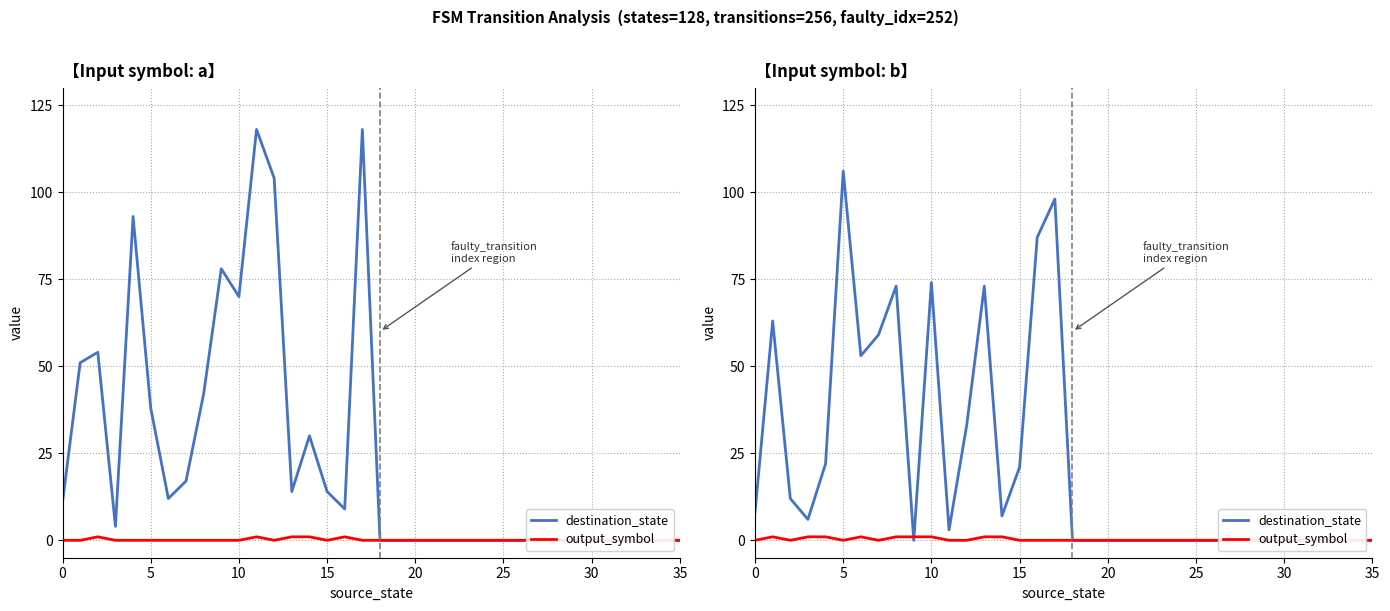

Count the number of categories in the chart.

36